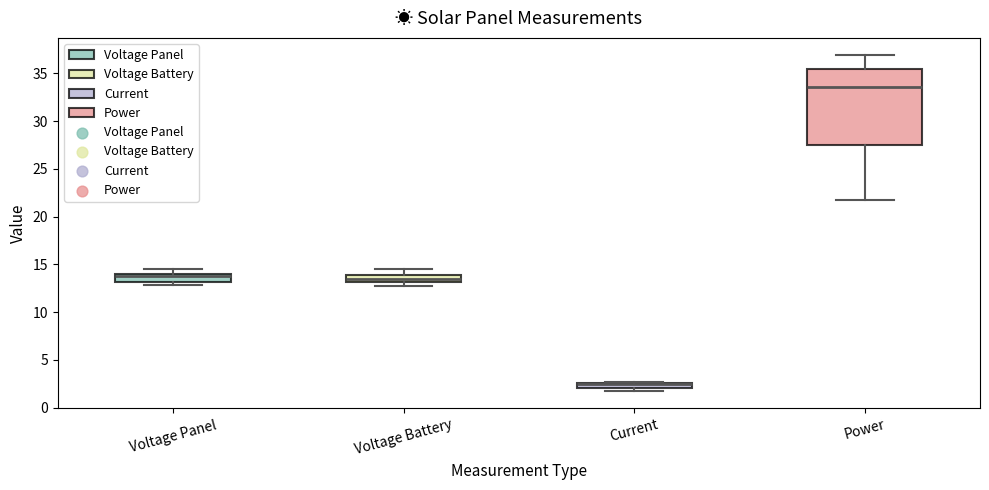

Which box is the tallest, from its lower edge to its upper edge?

Power